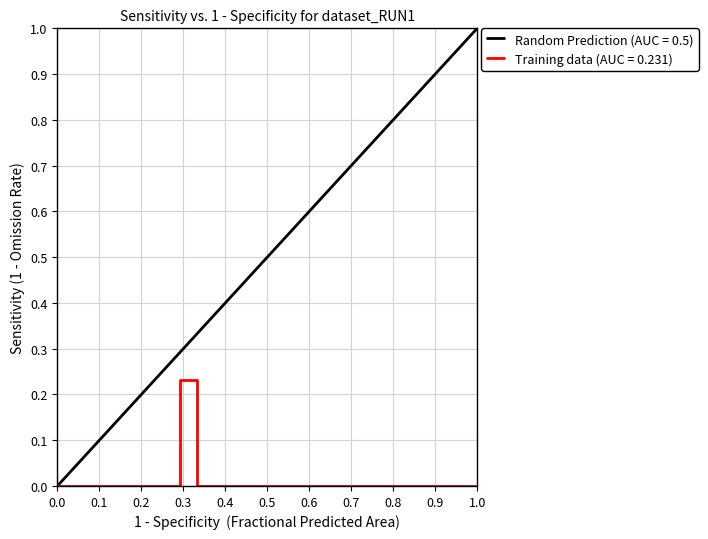

Which series has the largest total across all categories?

Random Prediction (AUC = 0.5)